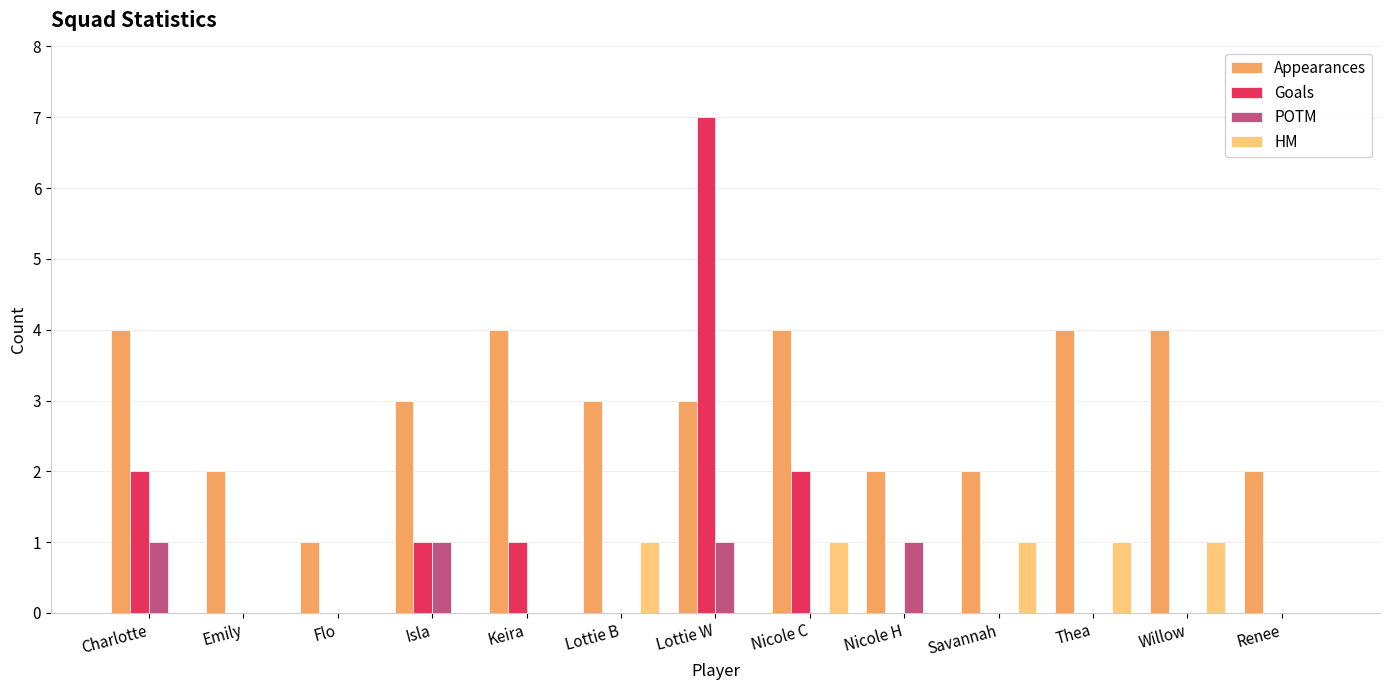

Count the Goals values in the range 0 to 1.

10